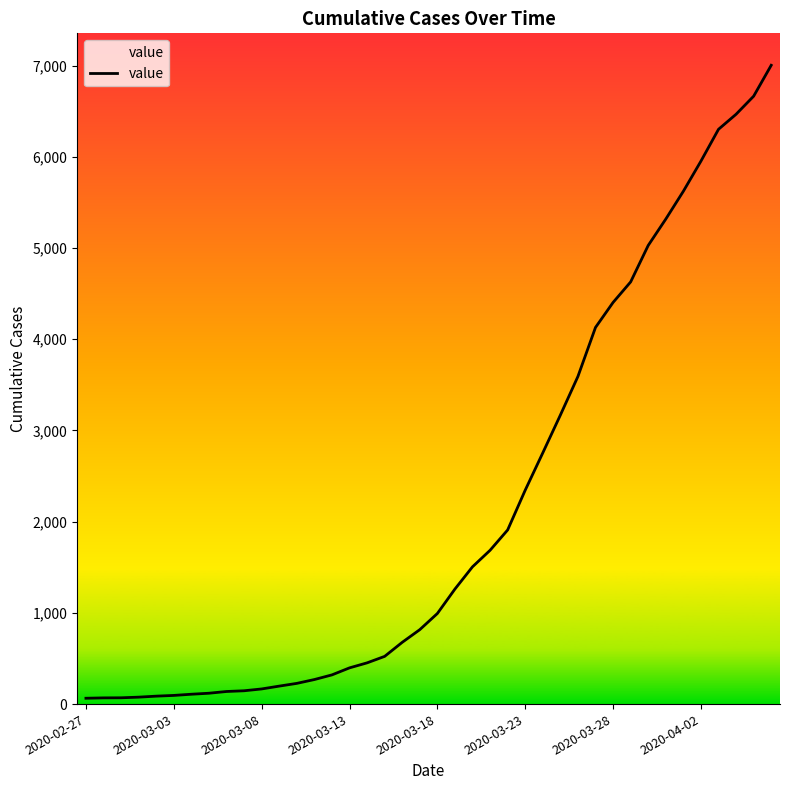

What is the difference between the maximum and minimum values?

6939